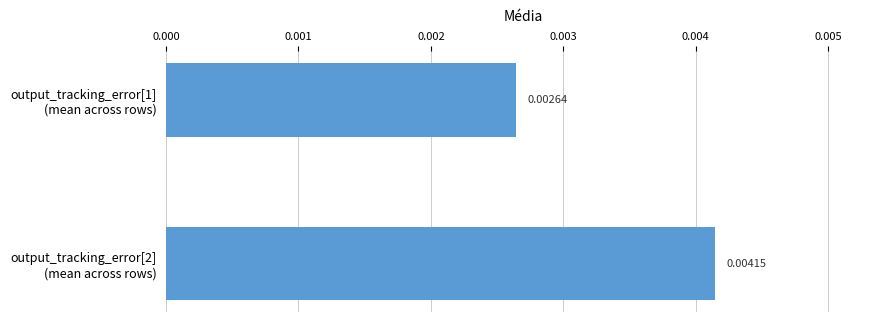

List the labels in order of value, smallest first.

output_tracking_error[1]
(mean across rows), output_tracking_error[2]
(mean across rows)